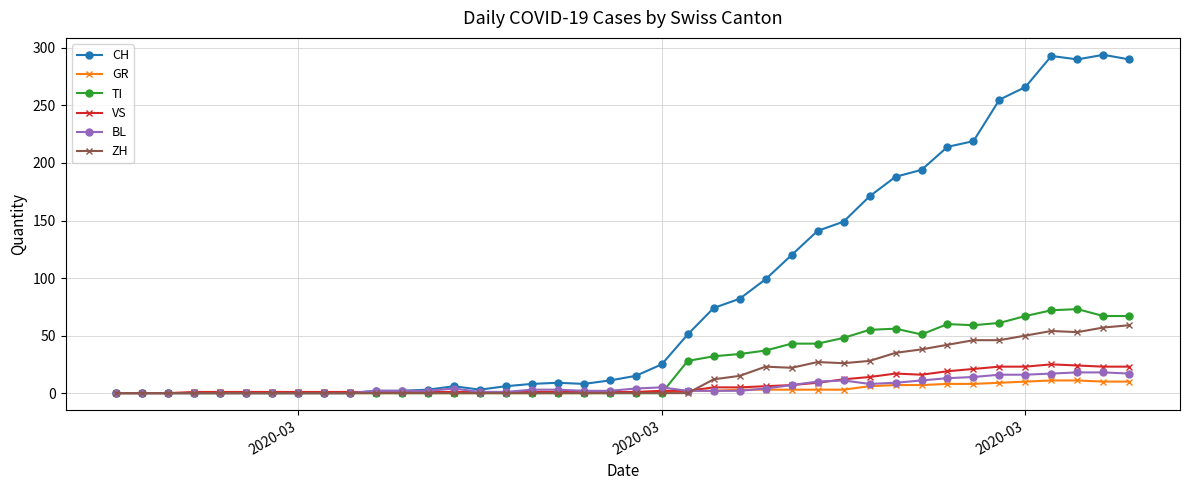

How many lines are shown in the chart?

6